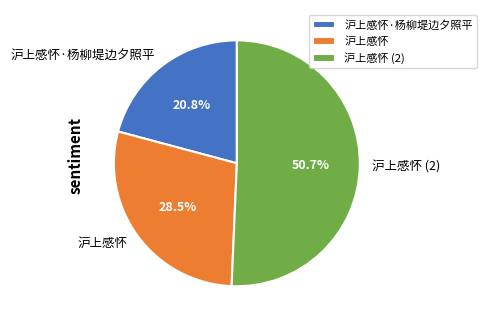

What is the smallest slice in the pie chart?

沪上感怀·杨柳堤边夕照平